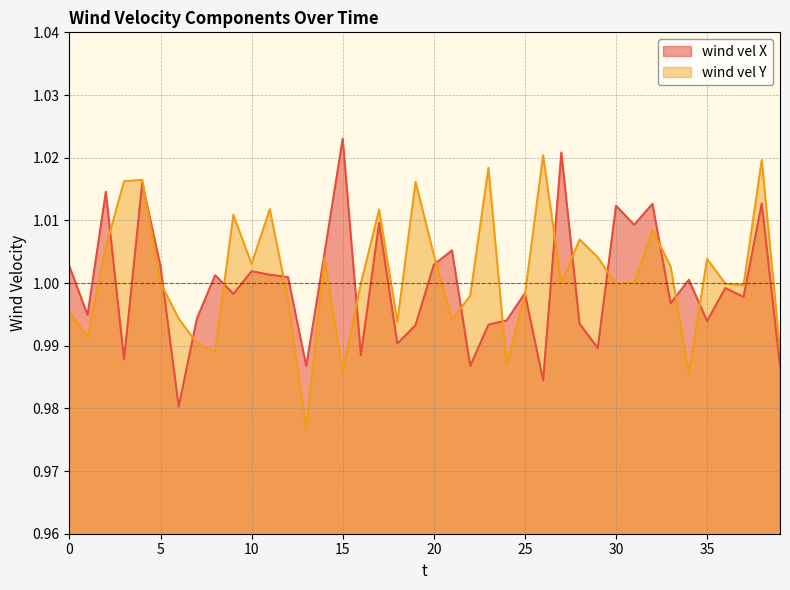

What is the sum of all wind vel X values?

40.0